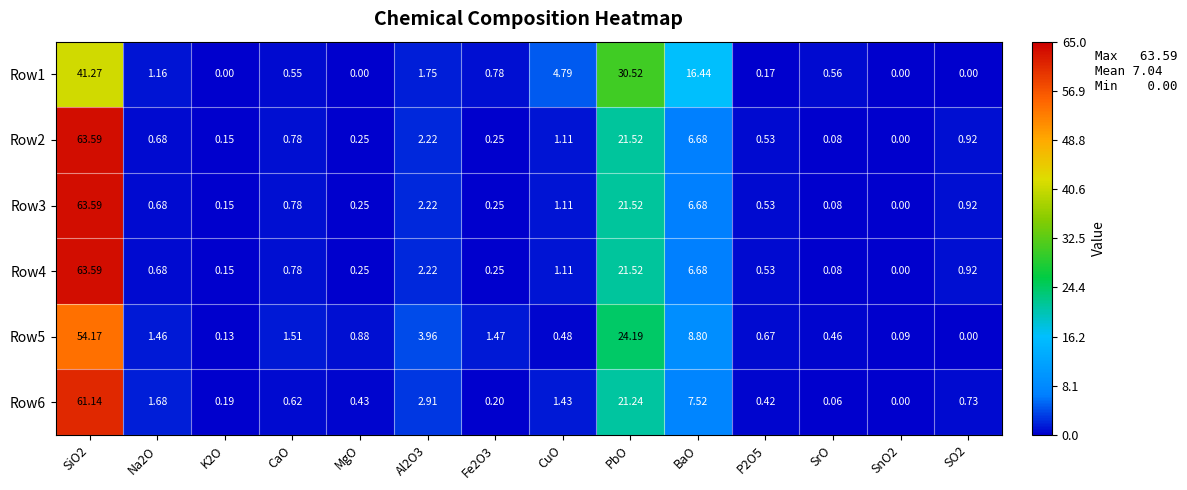

Between PbO and SO2, which series saw the biggest shift?

Row1